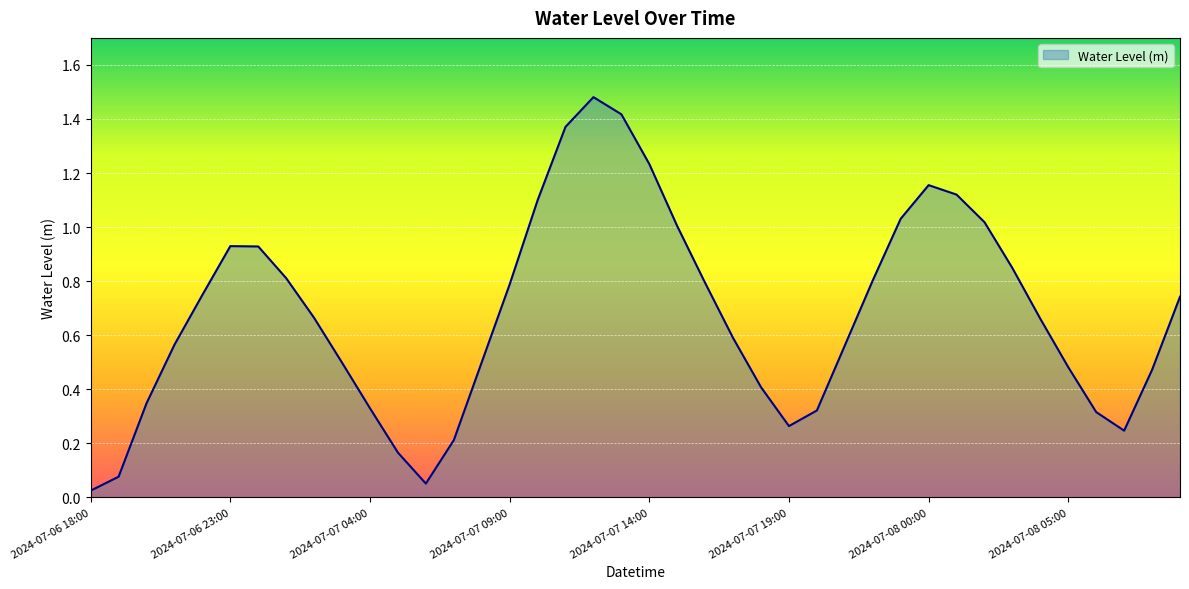

What is the label of the 3rd point from the left?

2024-07-06 20:00